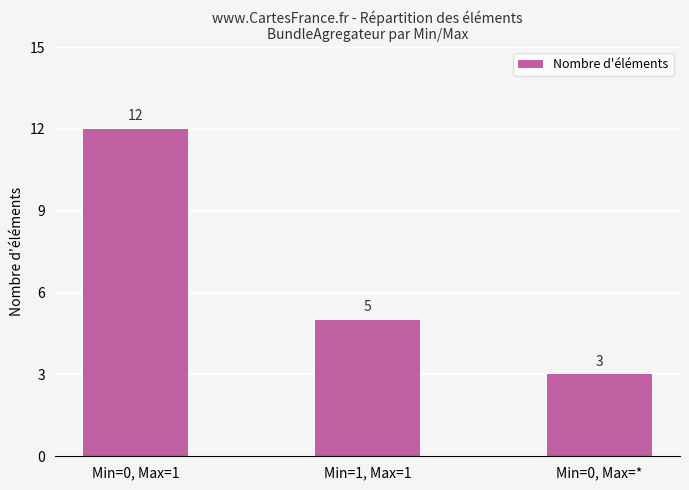

At which label is the value closest to 7?

Min=1, Max=1